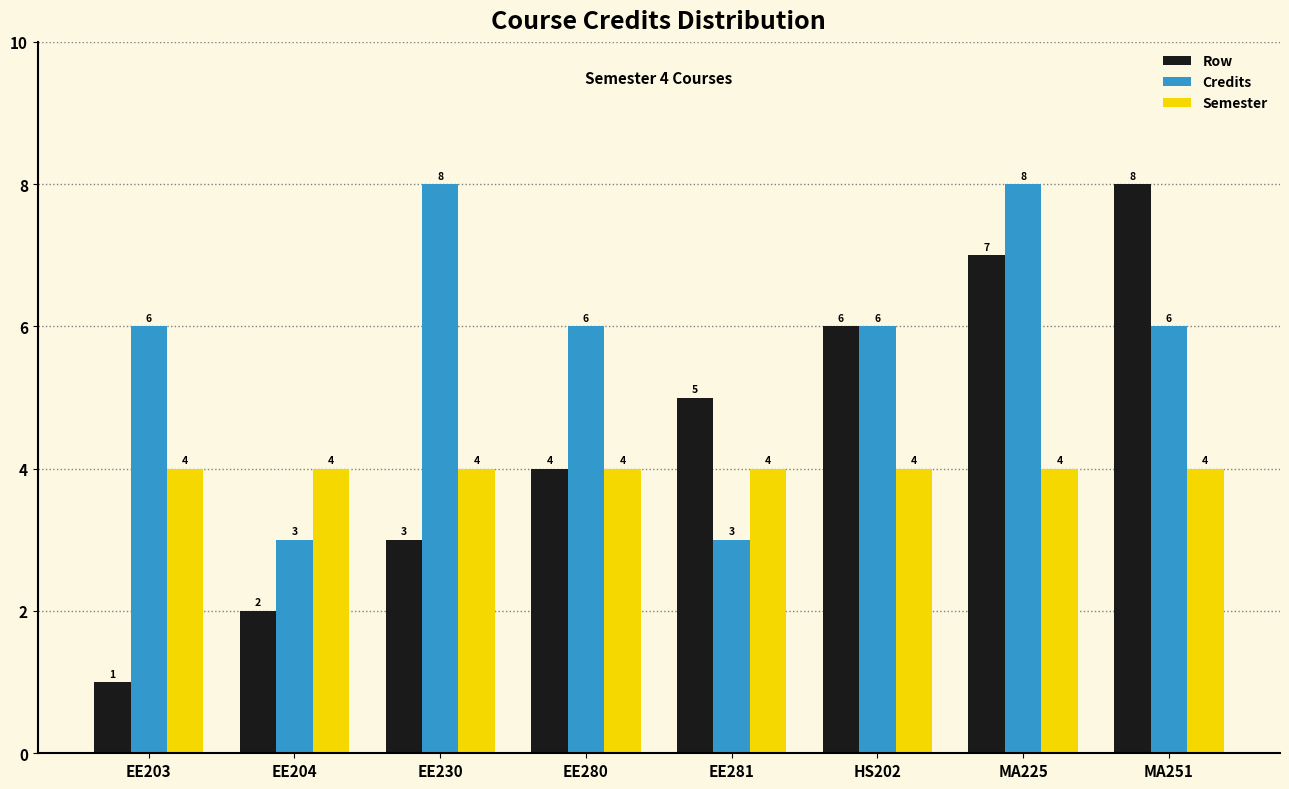

Reading left to right, transcribe all the data shown in this chart.

Row: EE203=1	EE204=2	EE230=3	EE280=4	EE281=5	HS202=6	MA225=7	MA251=8
Credits: EE203=6	EE204=3	EE230=8	EE280=6	EE281=3	HS202=6	MA225=8	MA251=6
Semester: EE203=4	EE204=4	EE230=4	EE280=4	EE281=4	HS202=4	MA225=4	MA251=4